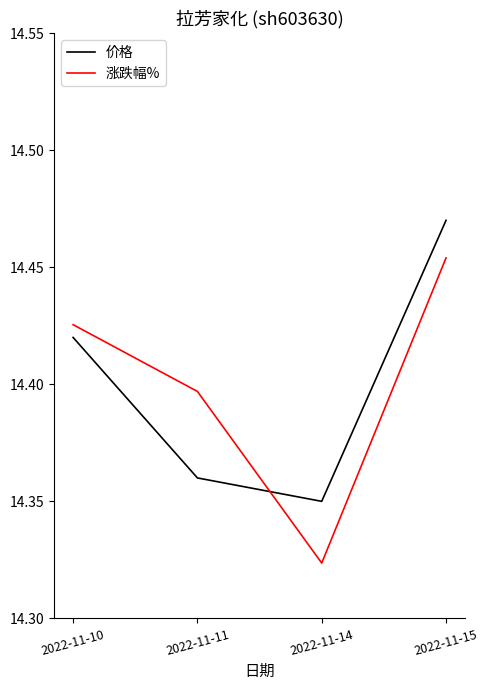

Count the number of data series in this chart.

2